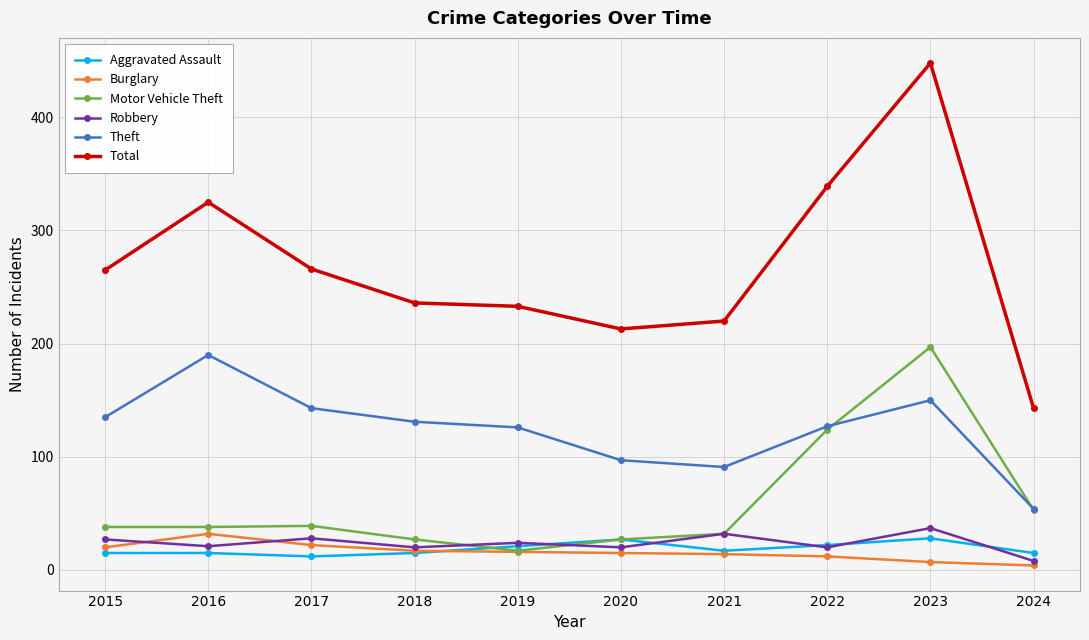

What is the minimum value for Theft?

54